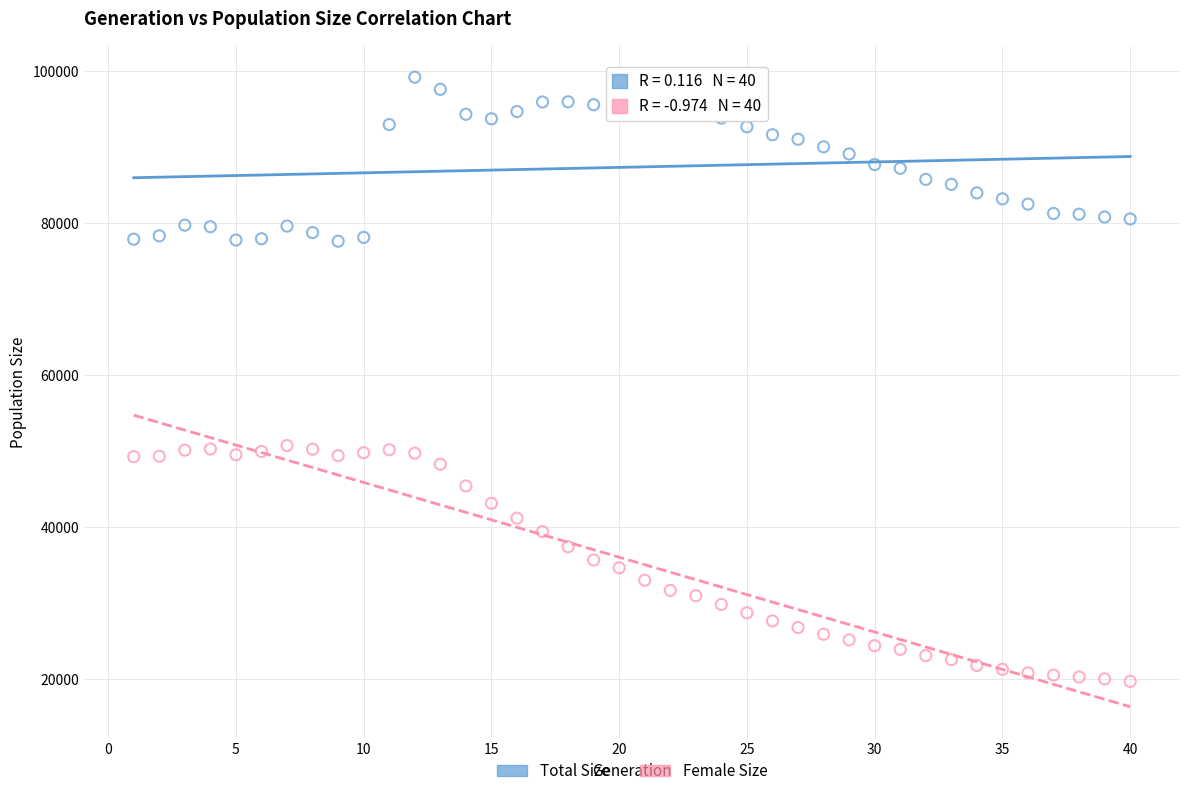

Which series contains the highest Y value?

Total Size